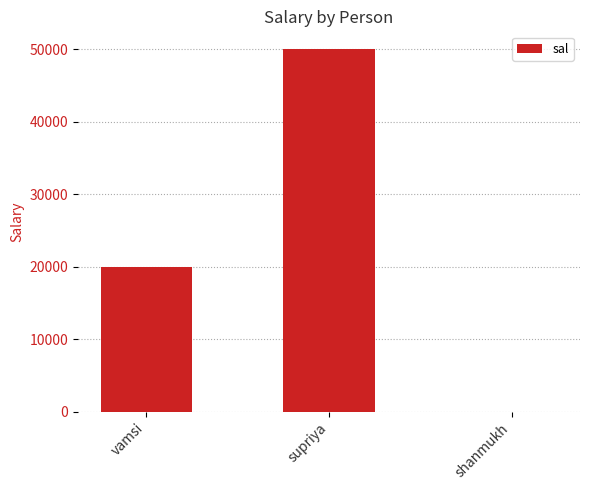

Reading right to left, transcribe all the data shown in this chart.

10.2	50000.3	20000.5